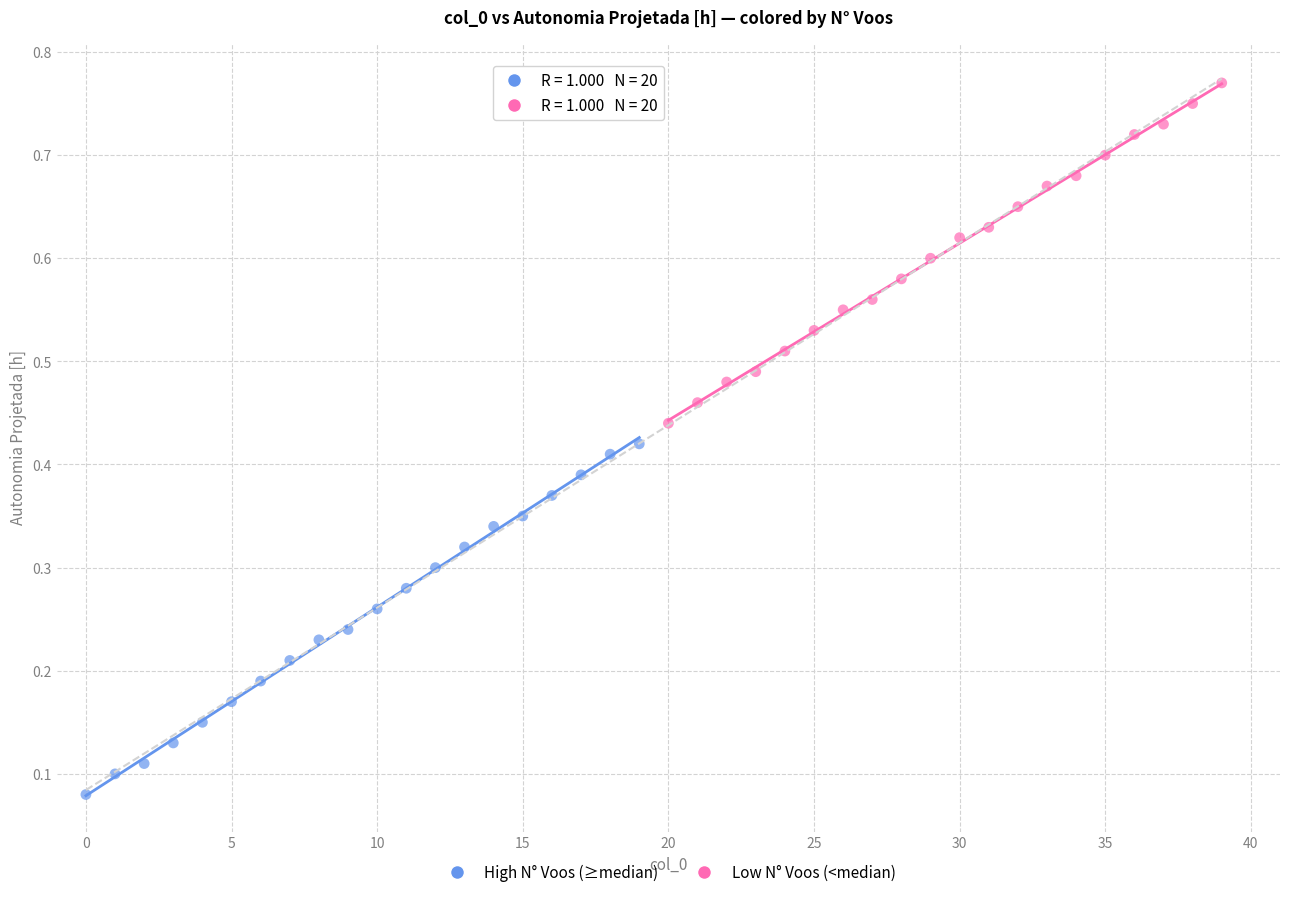

What are all the series names shown in the legend?

High N° Voos (≥median), Low N° Voos (<median)